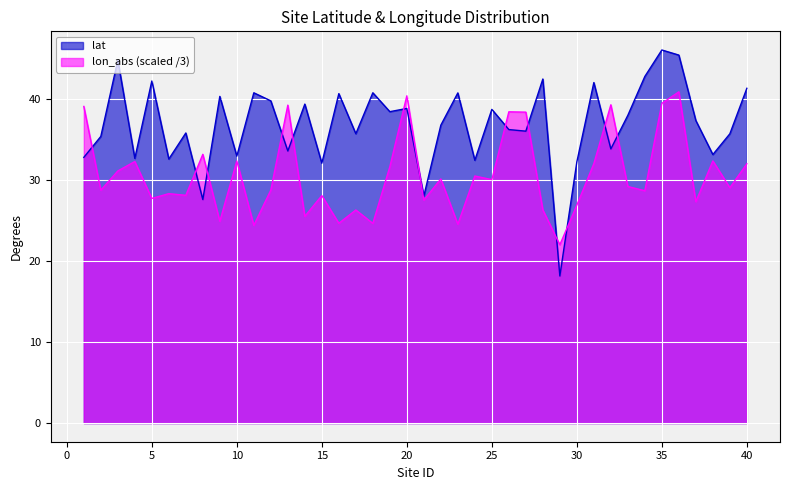

How many times do lon_abs and lat cross each other?

13